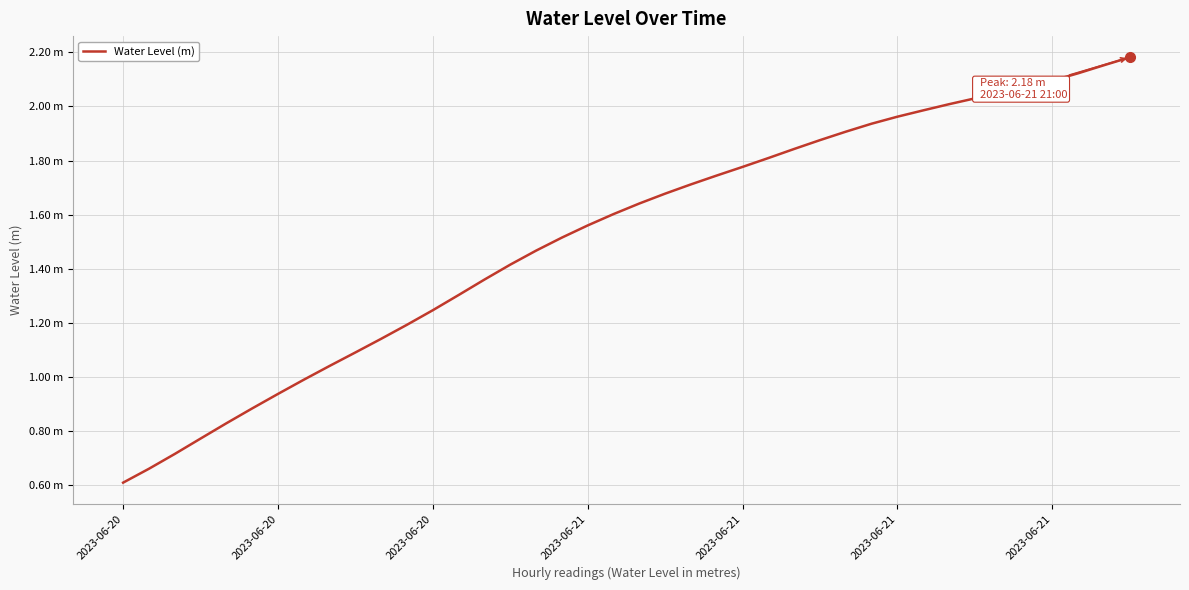

Does the chart display data point markers on the line(s)?

No